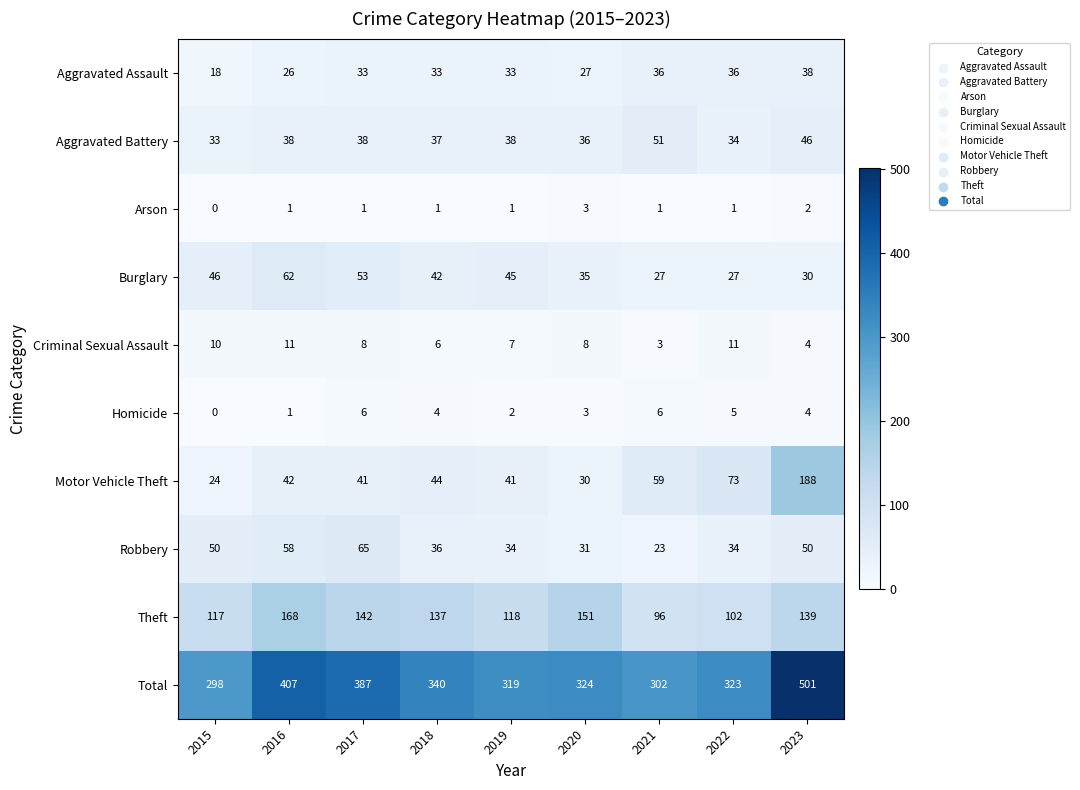

Which series has the largest range (max minus min)?

Total